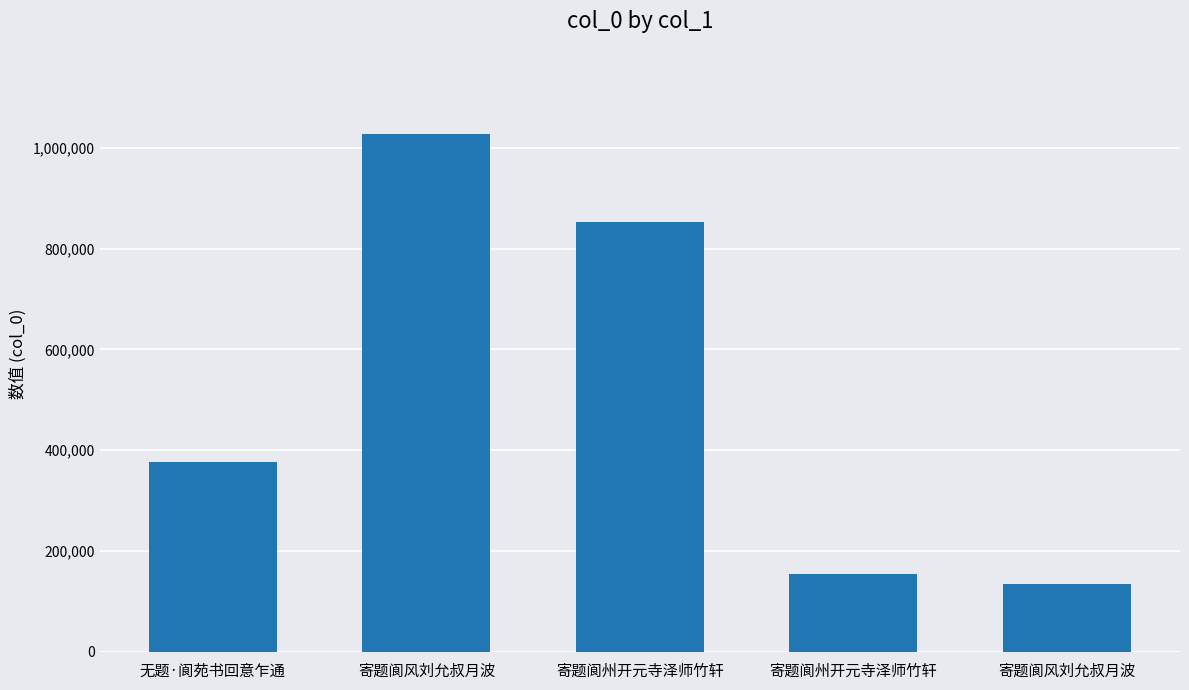

What is the label of the 5th bar from the left?

寄题阆风刘允叔月波